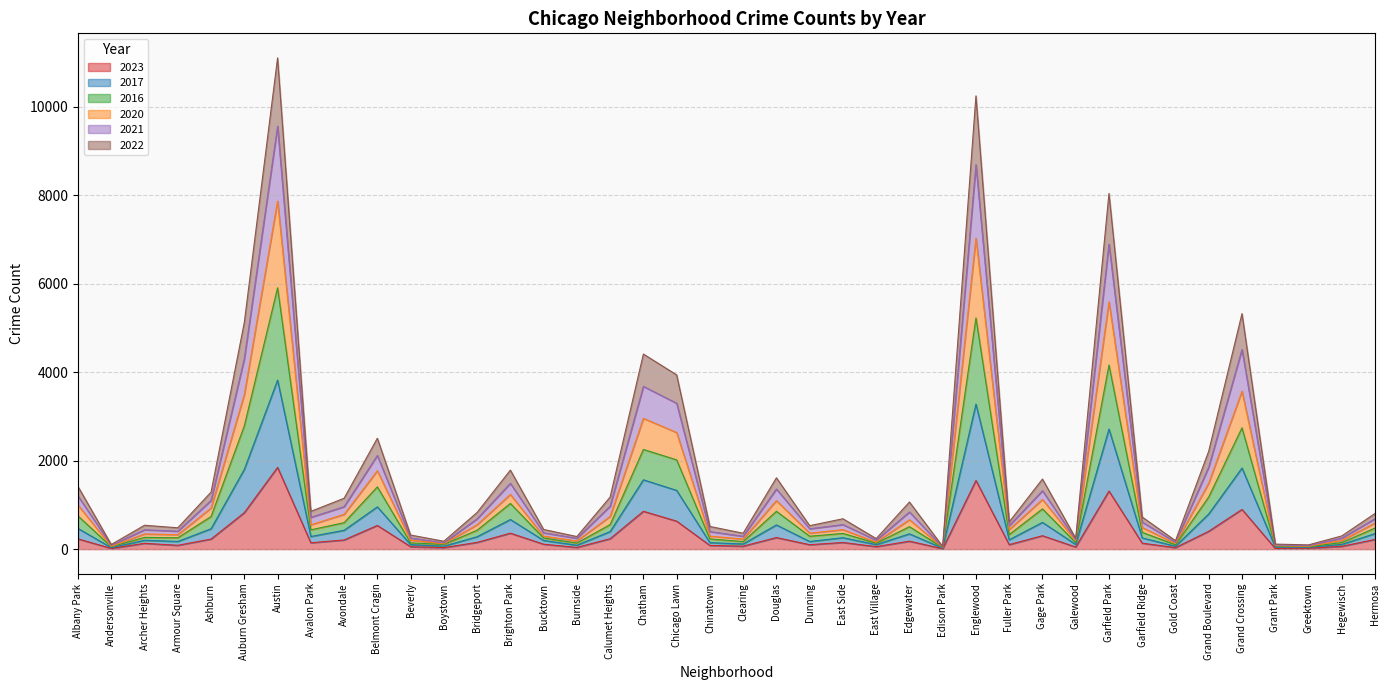

True or false: 2020 and 2021 cross at least once.

False